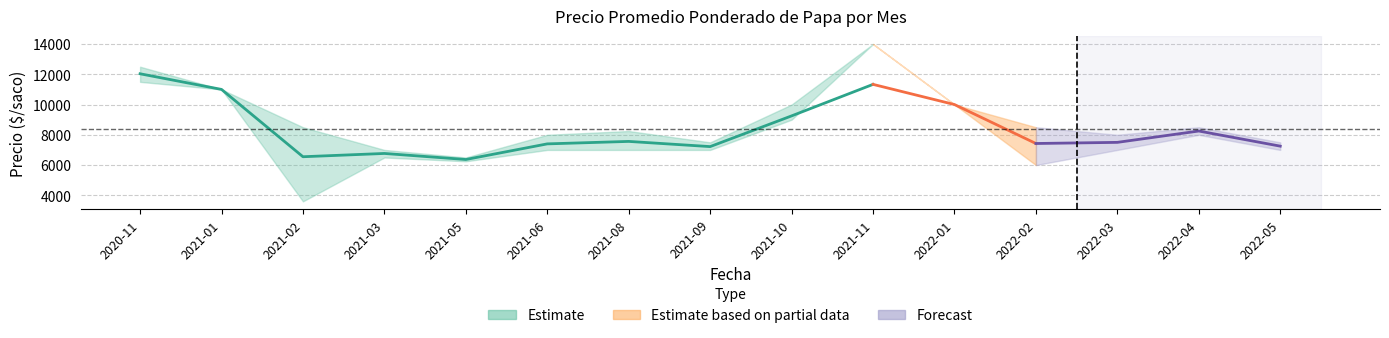

What is the label of the 10th point from the left?

2021-11